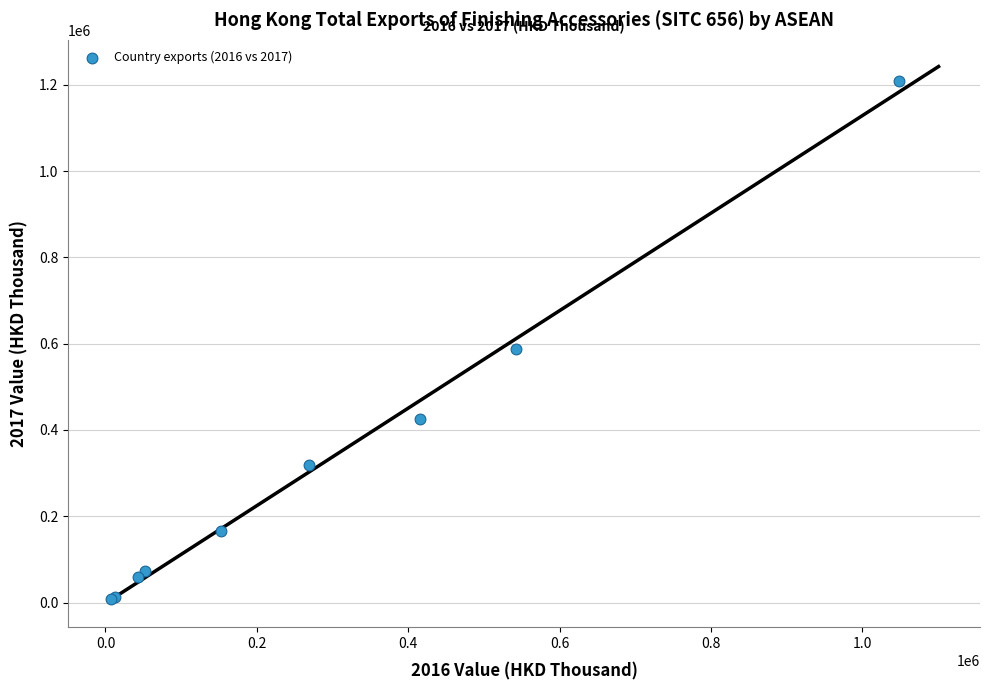

What Y value in the scatter plot is closest to 608470?

587489.6